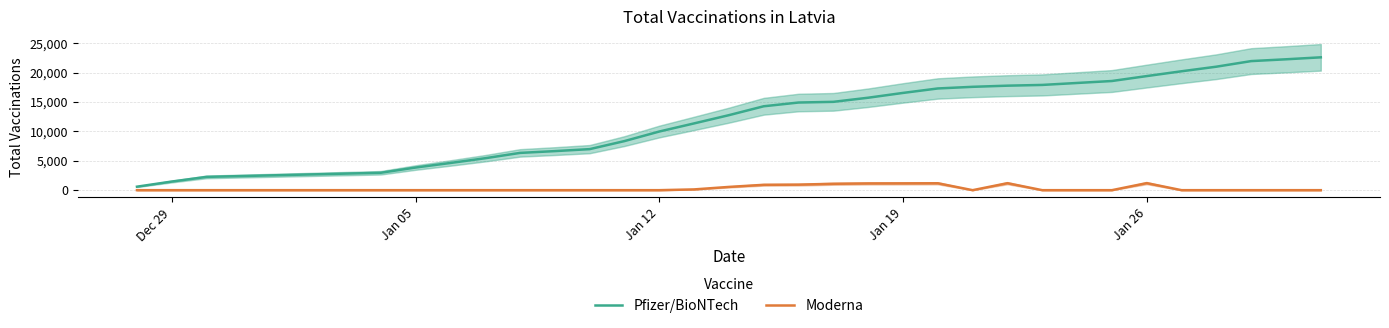

What is the highest value of the Moderna series?

1199